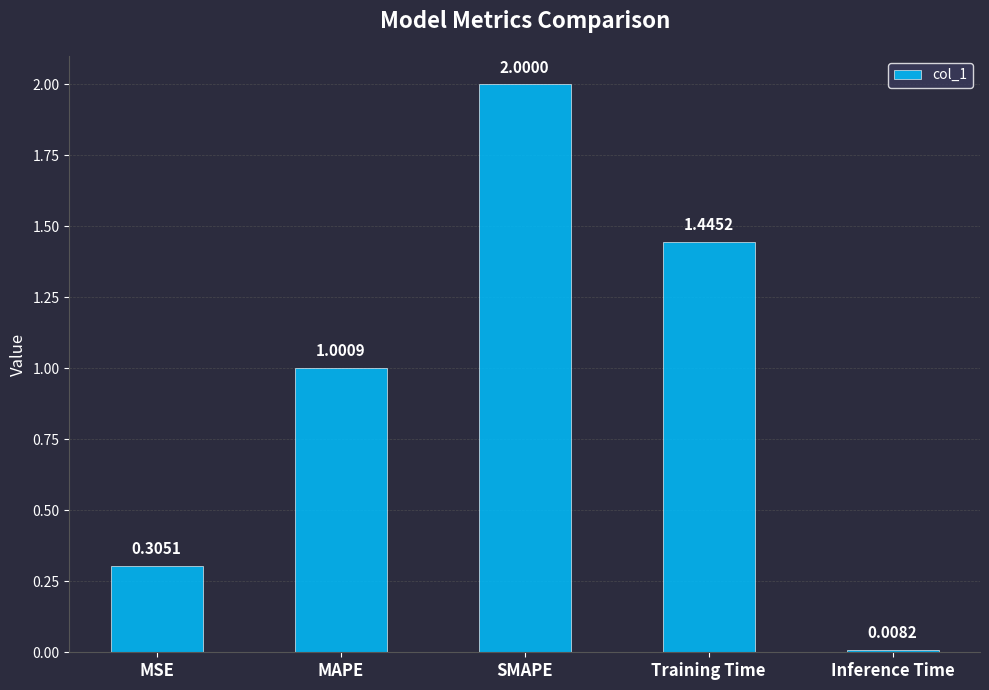

What is the label of the 4th bar from the left?

Training Time